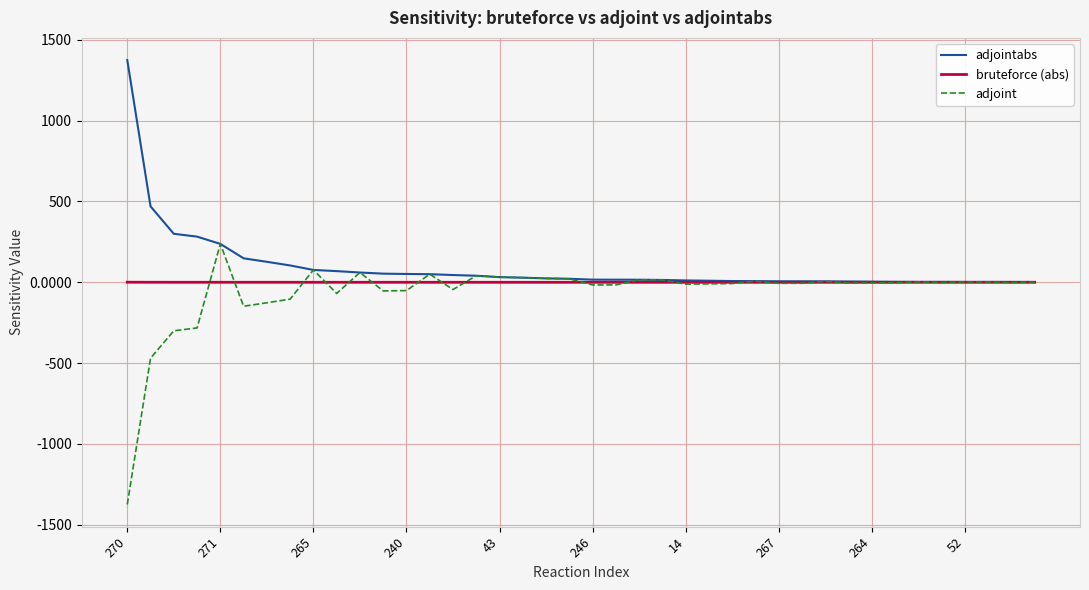

What is the difference between the maximum and second lowest values in the adjointabs series?

1372.4